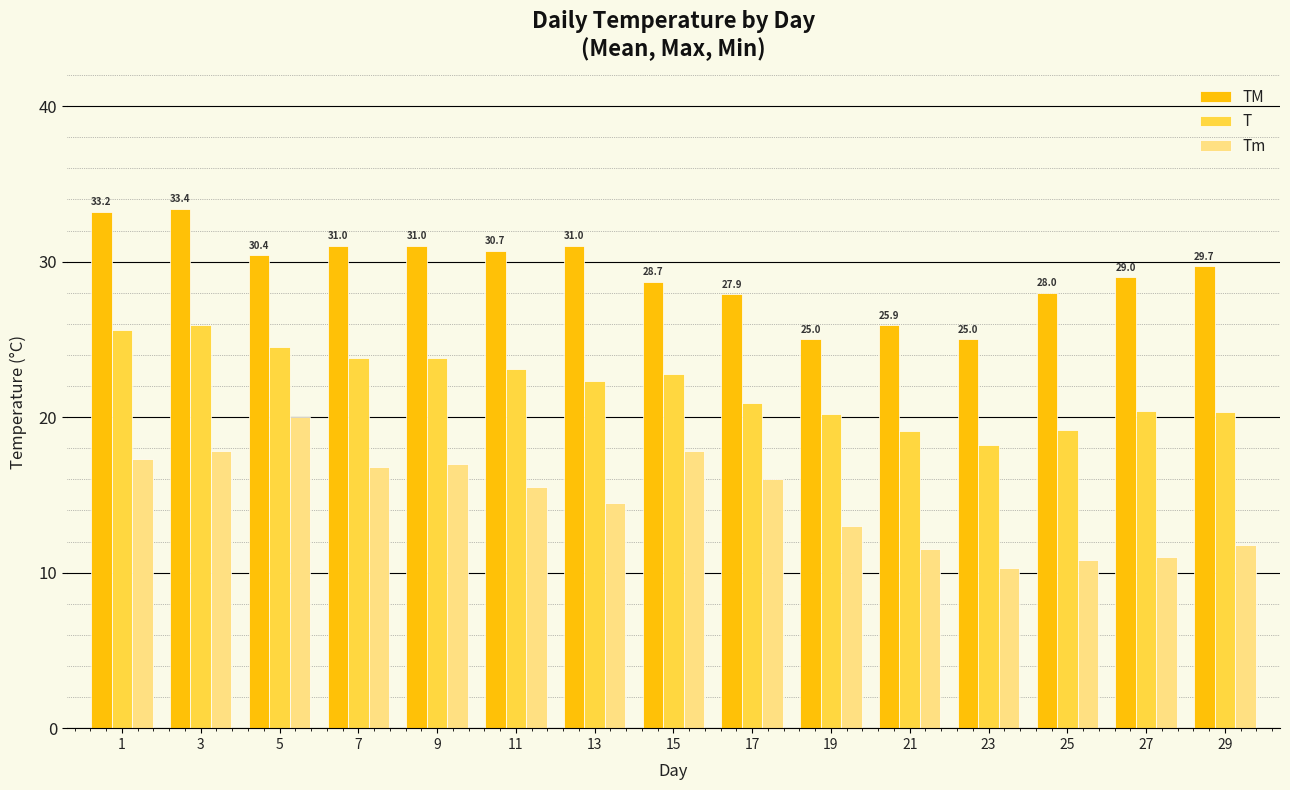

What is the total value across all series at 9?

71.8